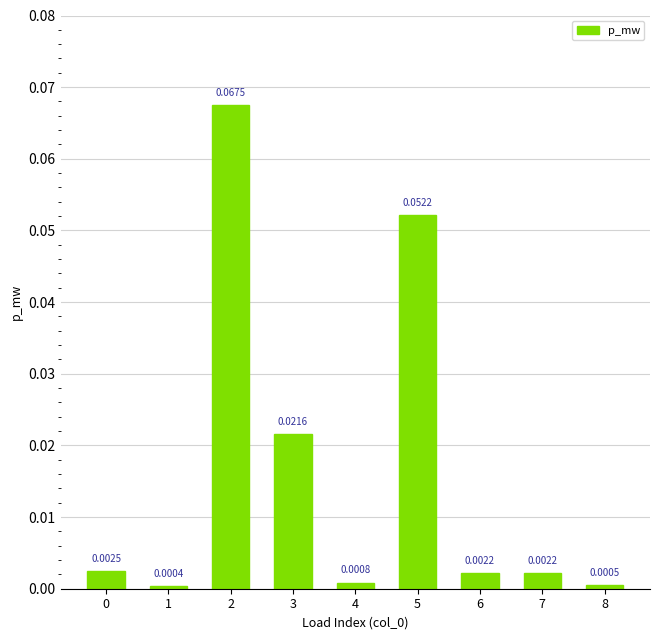

Which has a higher value, 1 or 7?

7